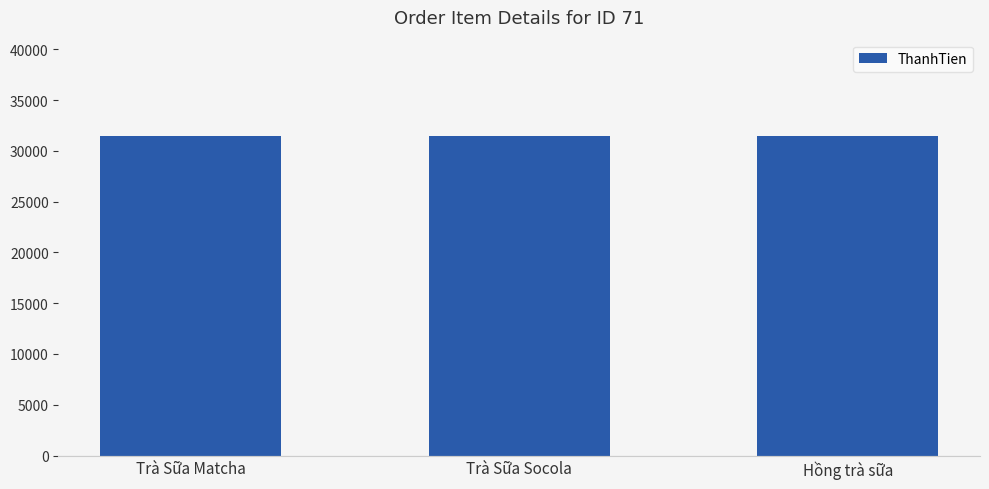

At which label is ThanhTien closest to 31500?

Trà Sữa Matcha